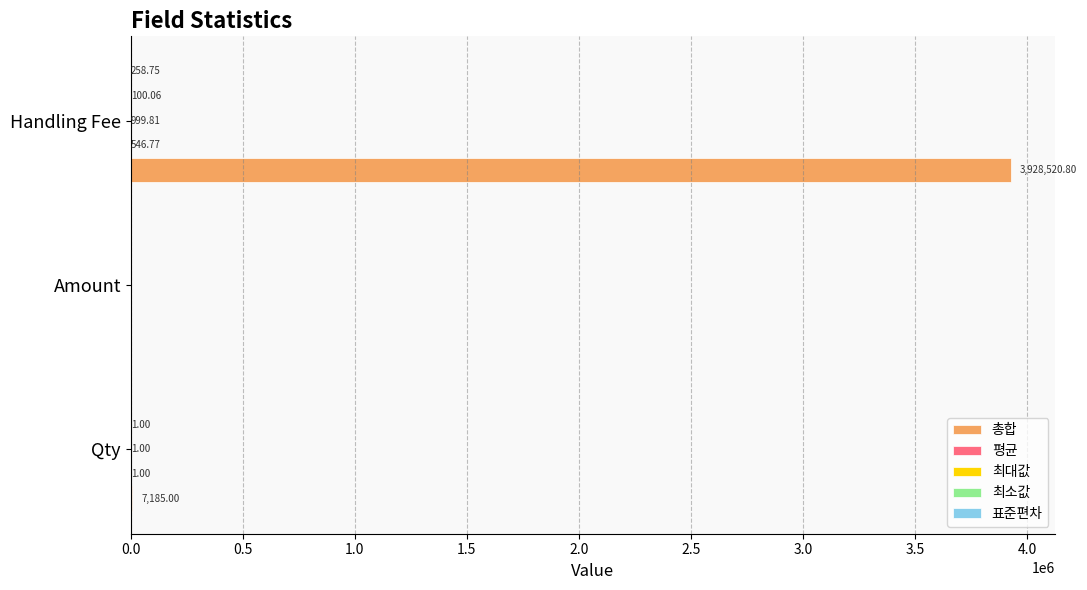

What is the sum of all 총합 values?

3935705.8